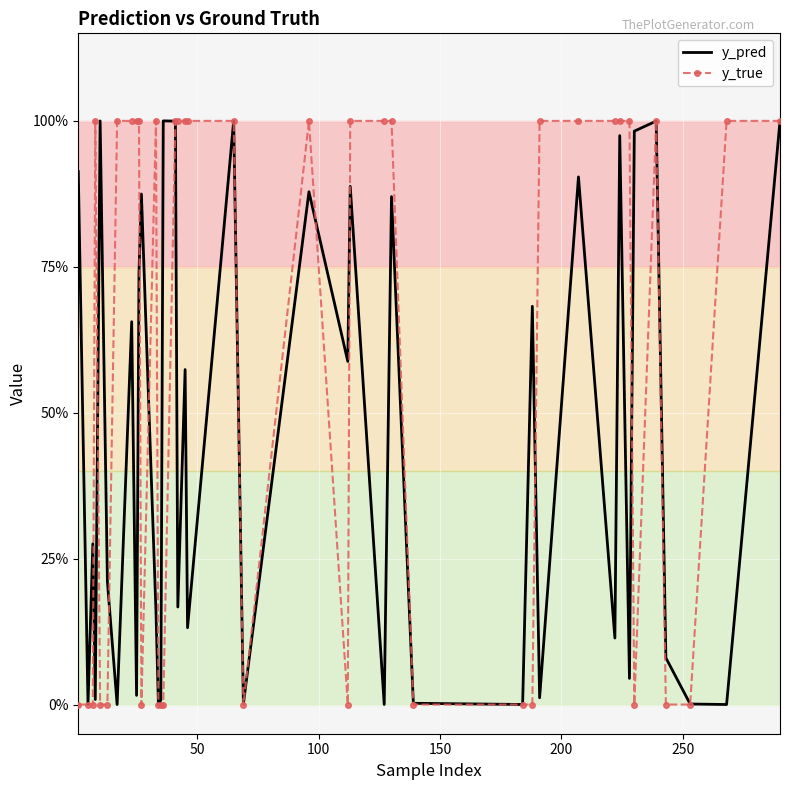

Reading right to left, list all the values displayed in this chart.

y_pred: 1.0	0.0	0.0	0.1	1.0	1.0	0.0	1.0	0.1	0.9	0.0	0.7	0.0	0.0	0.9	0.0	0.9	0.6	0.9	0.0	1.0	0.1	0.6	0.2	1.0	1.0	0.0	0.0	0.2	0.9	0.7	0.0	0.7	0.0	0.2	1.0	0.0	0.3	0.0	0.9
y_true: 1.0	1.0	0.0	0.0	1.0	0.0	1.0	1.0	1.0	1.0	1.0	0.0	0.0	0.0	1.0	1.0	1.0	0.0	1.0	0.0	1.0	1.0	1.0	1.0	1.0	0.0	0.0	0.0	1.0	0.0	1.0	1.0	1.0	1.0	0.0	0.0	1.0	0.0	0.0	0.0